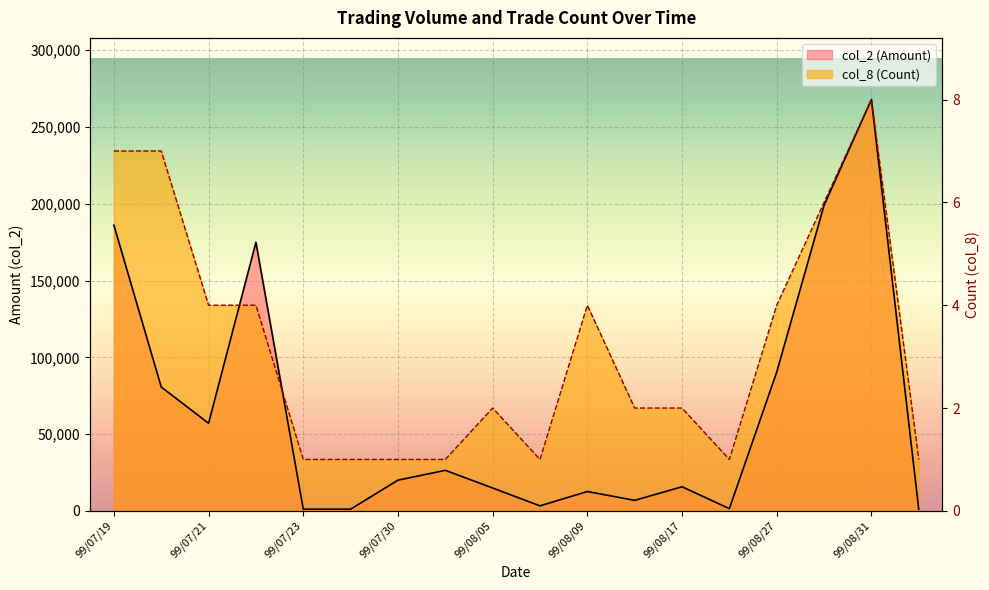

The value of col_2 (Amount) at 99/08/05 is 14900.0. True or false?

True